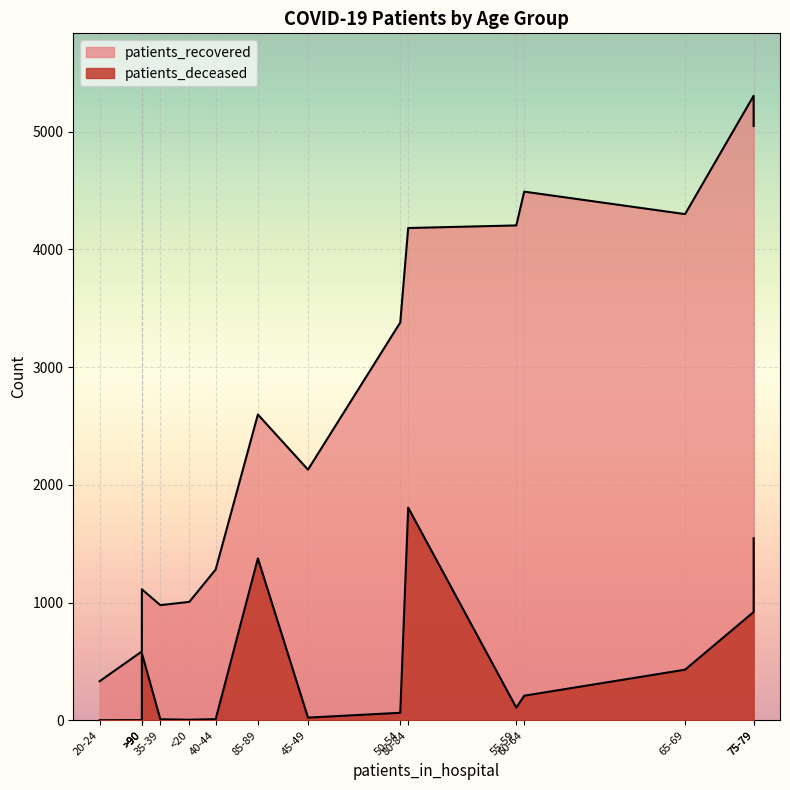

Is the value of patients_deceased at 80-84 greater than the value of patients_recovered at >90?

Yes